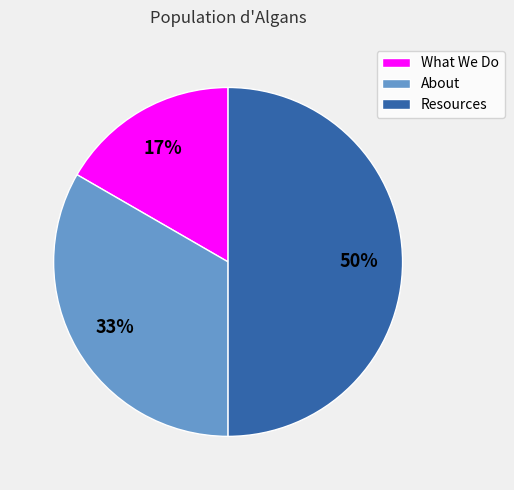

What is the largest slice in the pie chart?

Resources